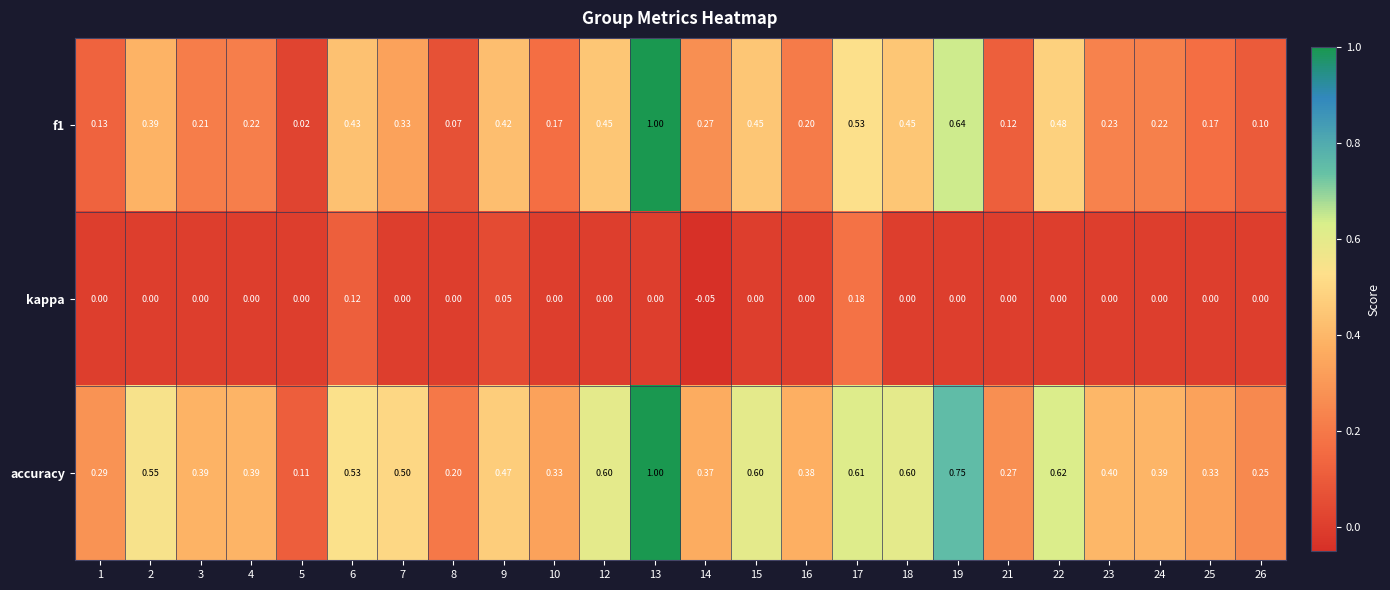

At which category is the sum across all series the highest?

13